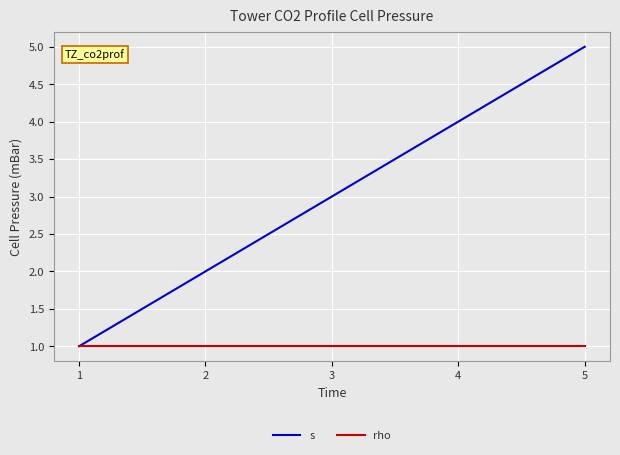

List the series in order of their overall mean, lowest first.

rho, s